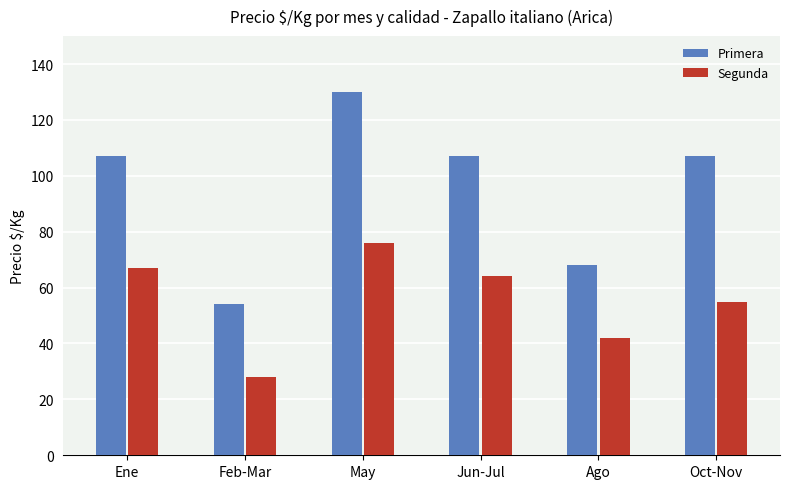

Is the value of Primera at Feb-Mar greater than the value of Segunda at May?

No